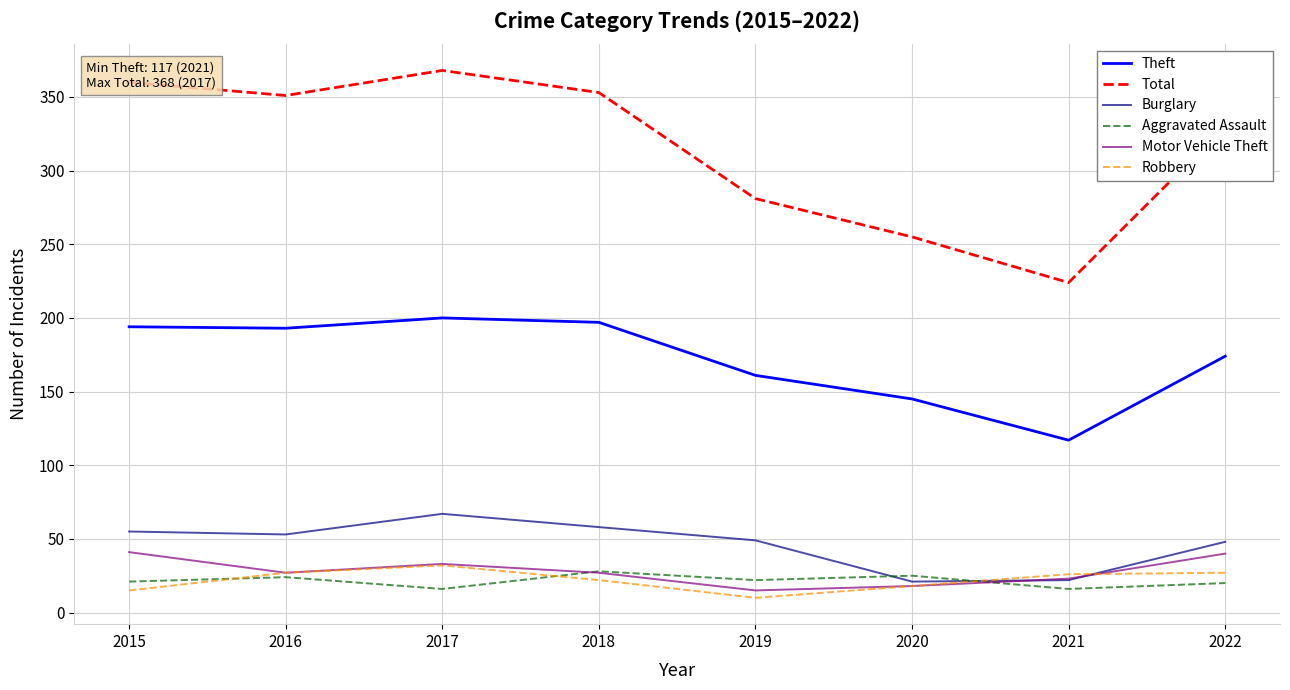

Which series has the largest range (max minus min)?

Total